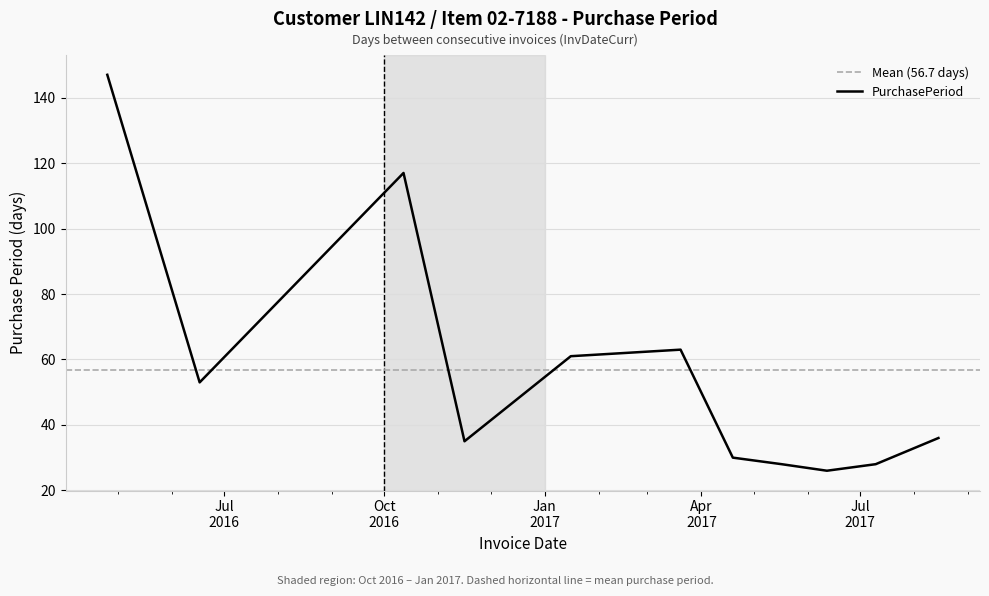

What is the difference between the maximum and minimum values?

121